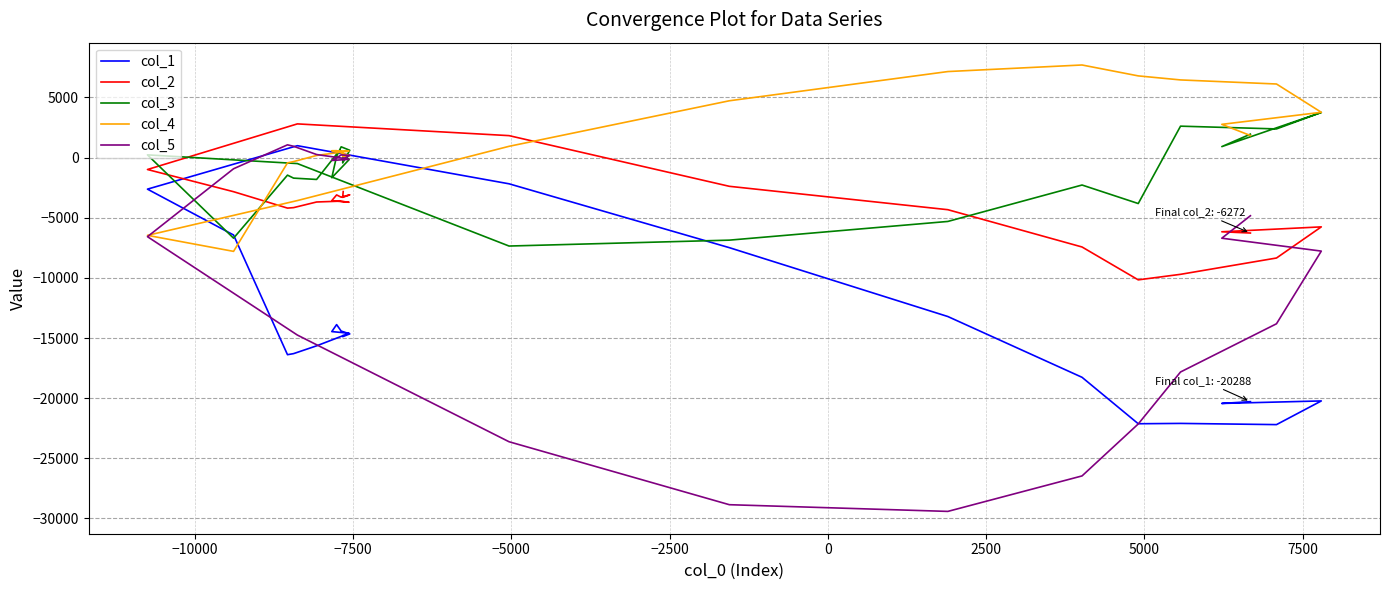

Which series ends up on top after the final intersection of col_2 and col_5?

col_5